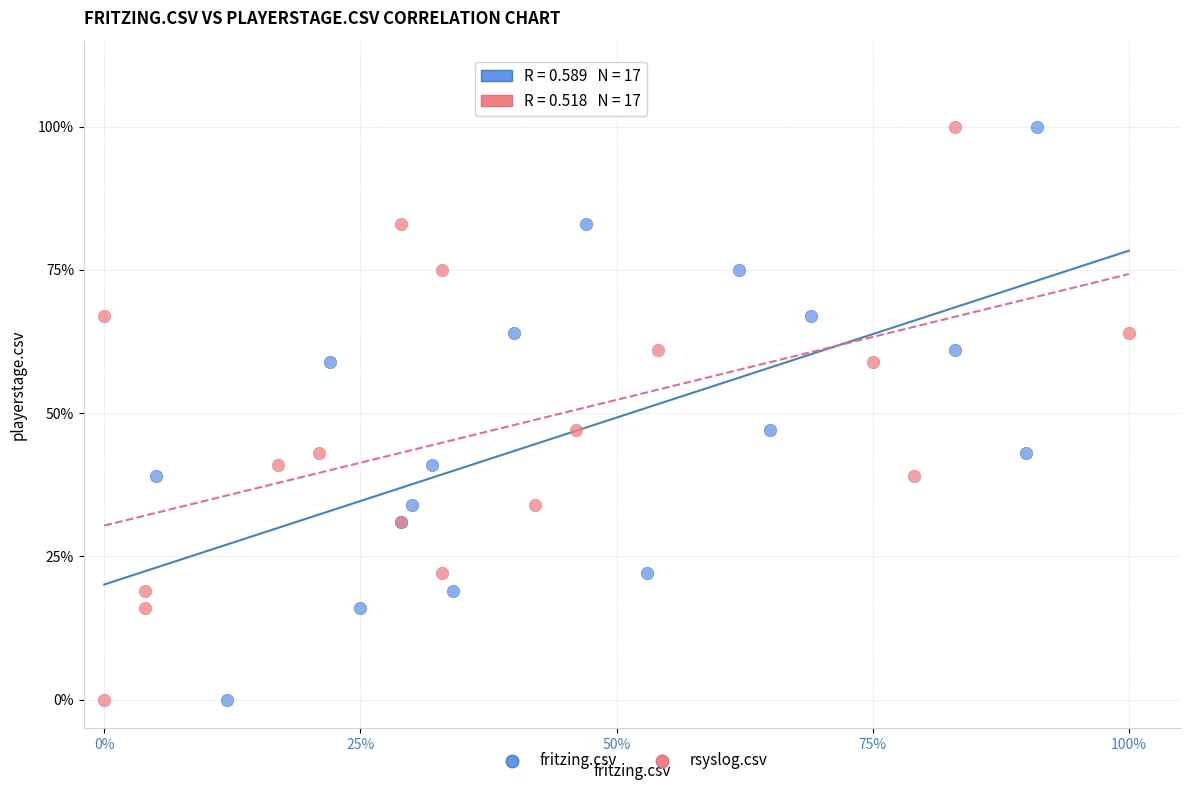

What are all the series names shown in the legend?

fritzing.csv, rsyslog.csv